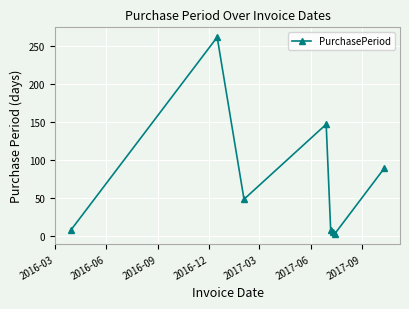

What is the maximum value shown in the chart?

262